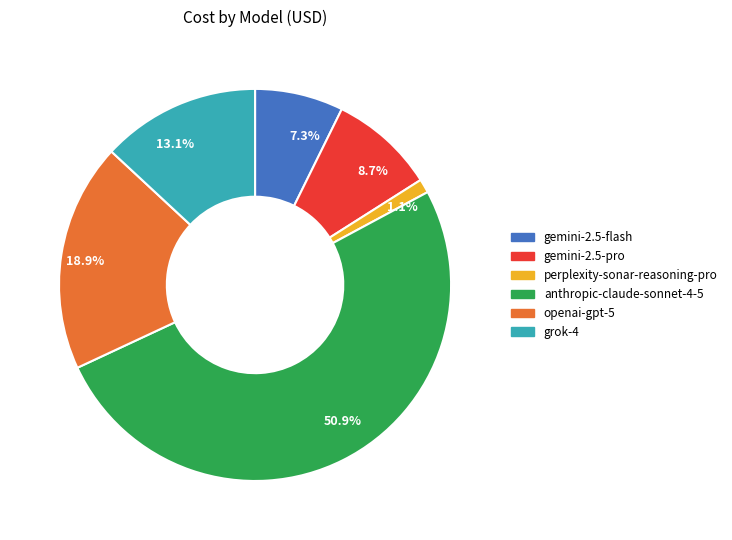

What percentage do openai-gpt-5 and gemini-2.5-pro together represent?

27.6%